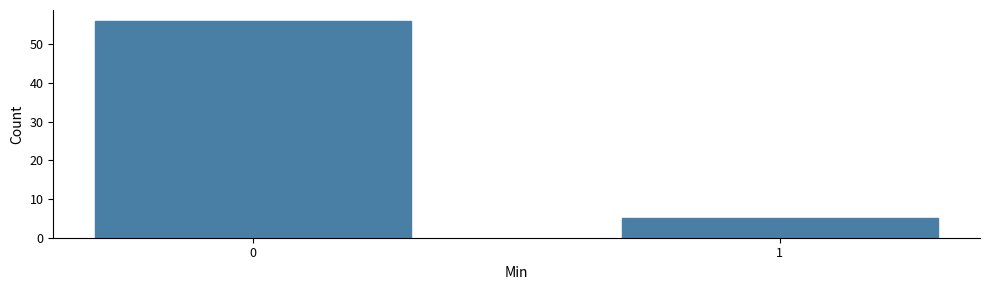

Reading left to right, list all the values displayed in this chart.

56	5